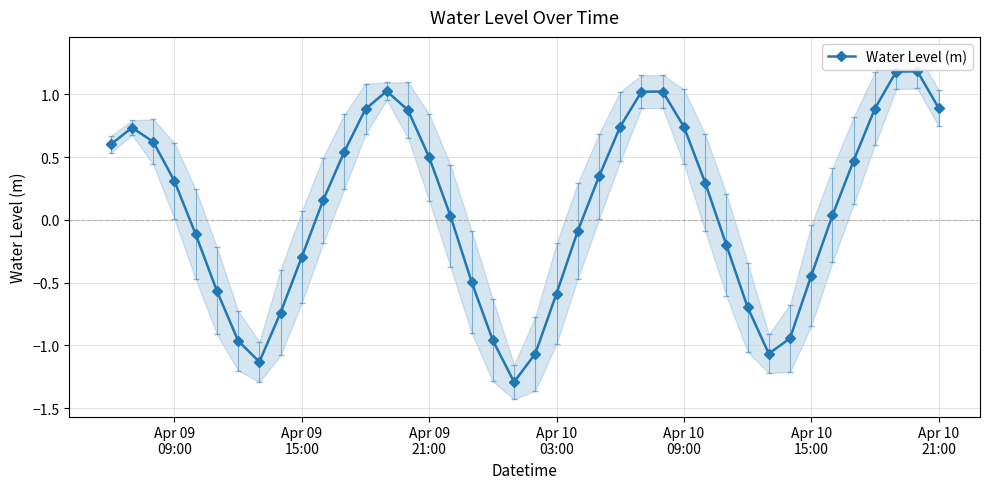

Reading left to right, transcribe all the data shown in this chart.

0.6	0.7	0.6	0.3	-0.1	-0.6	-1.0	-1.1	-0.7	-0.3	0.2	0.5	0.9	1.0	0.9	0.5	0.0	-0.5	-1.0	-1.3	-1.1	-0.6	-0.1	0.3	0.7	1.0	1.0	0.7	0.3	-0.2	-0.7	-1.1	-0.9	-0.4	0.0	0.5	0.9	1.2	1.2	0.9